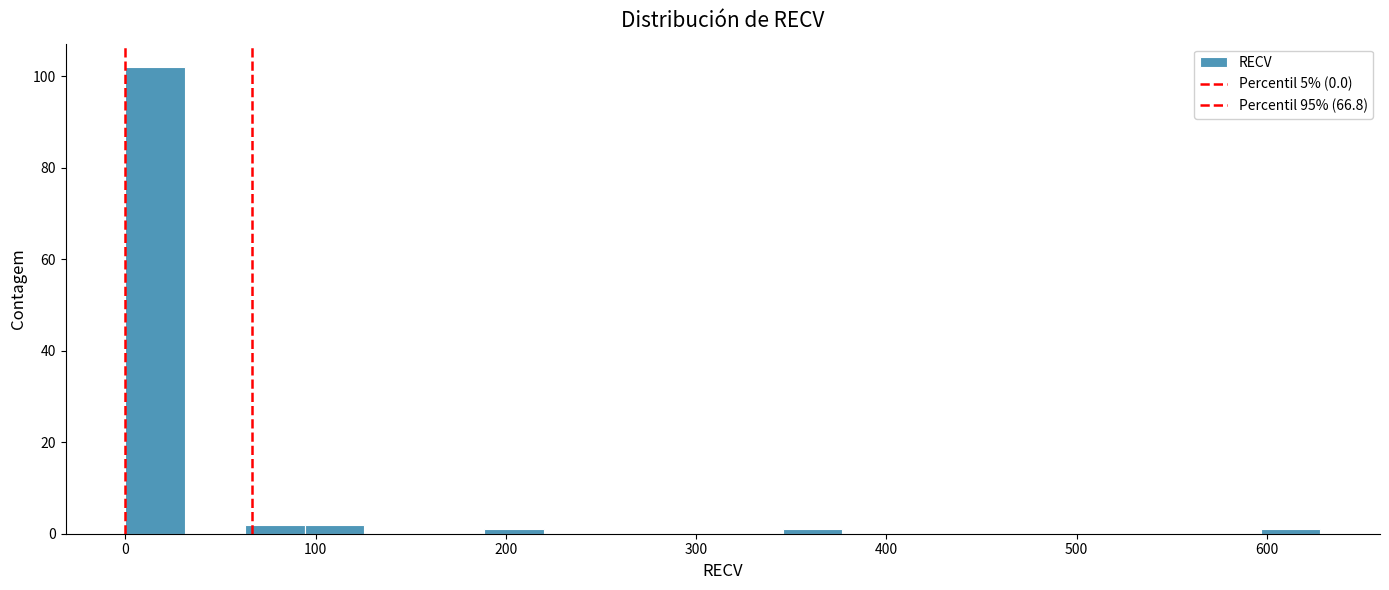

Read against the x-axis, roughly where is the centre of the tallest bar?

20